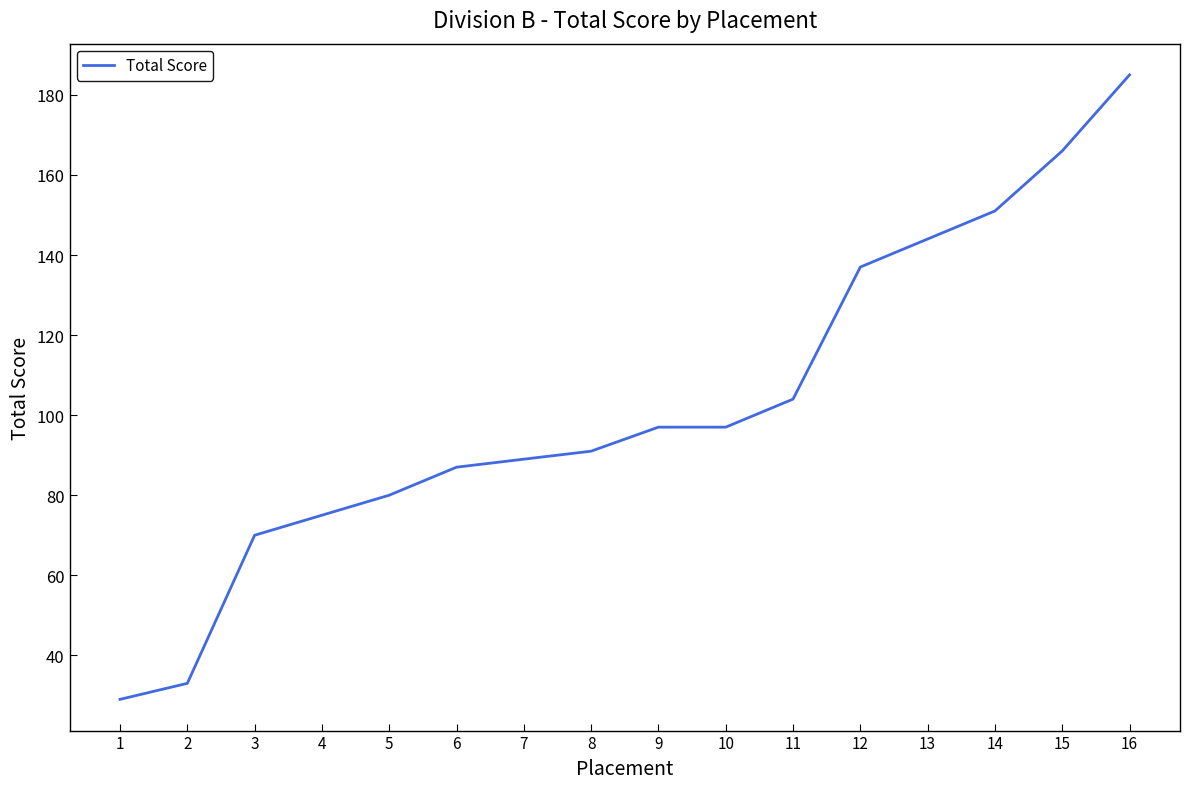

Reading left to right, what are all the values shown in this chart?

29	33	70	75	80	87	89	91	97	97	104	137	144	151	166	185